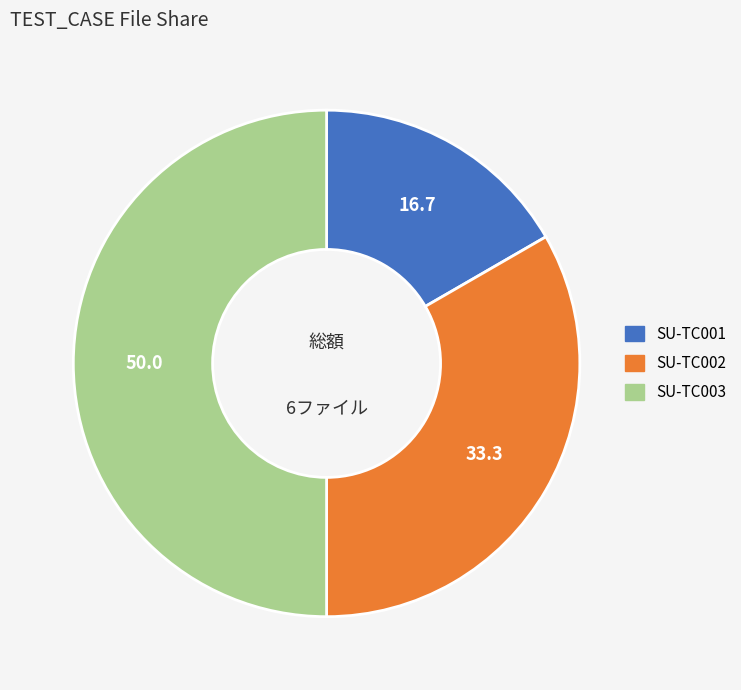

Is it true that SU-TC003 is 35% of the pie?

False